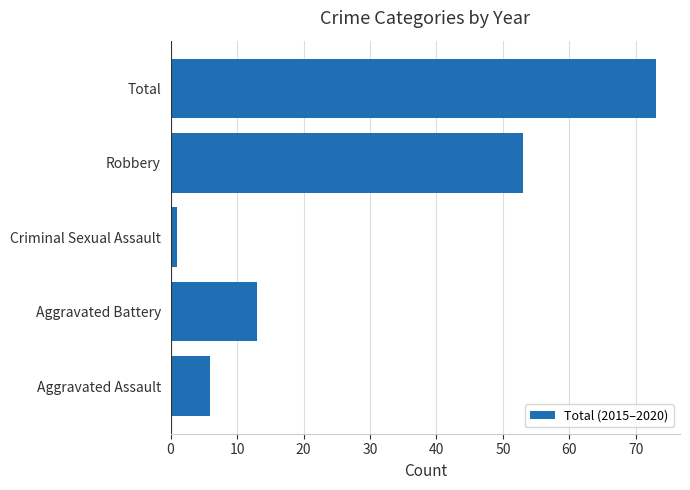

How many bars are there in total?

5